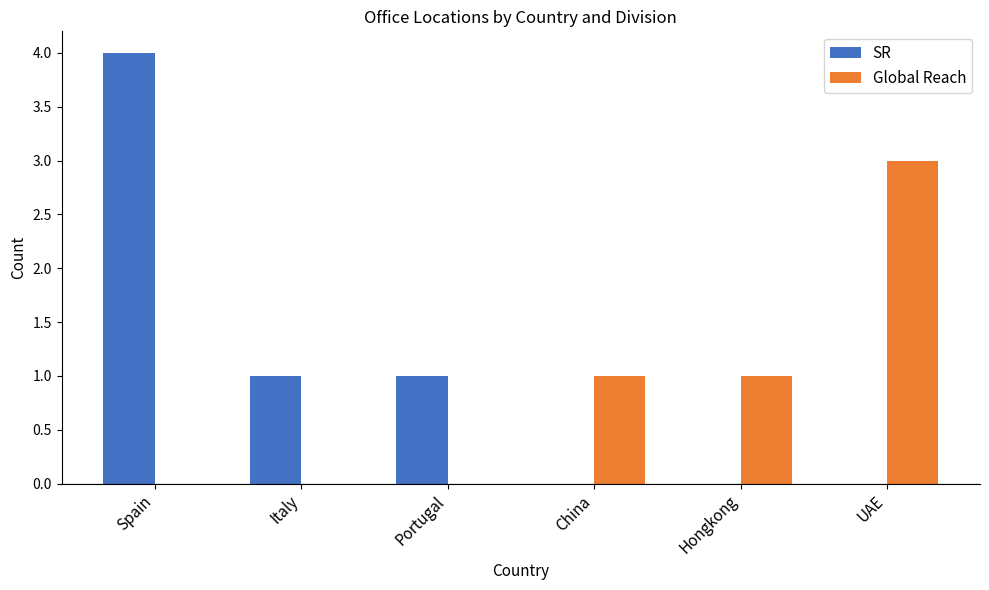

Between Spain and Portugal, which series saw the biggest shift?

SR